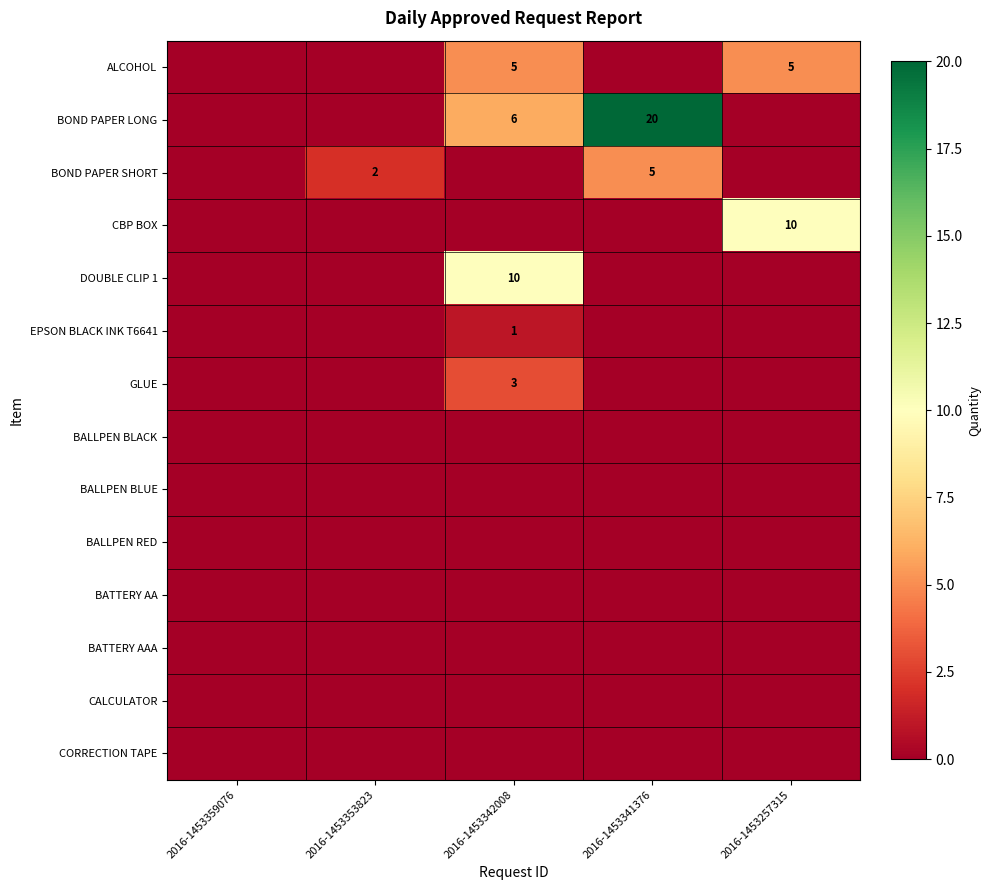

What is the difference between the highest and lowest values at 2016-1453341376?

20